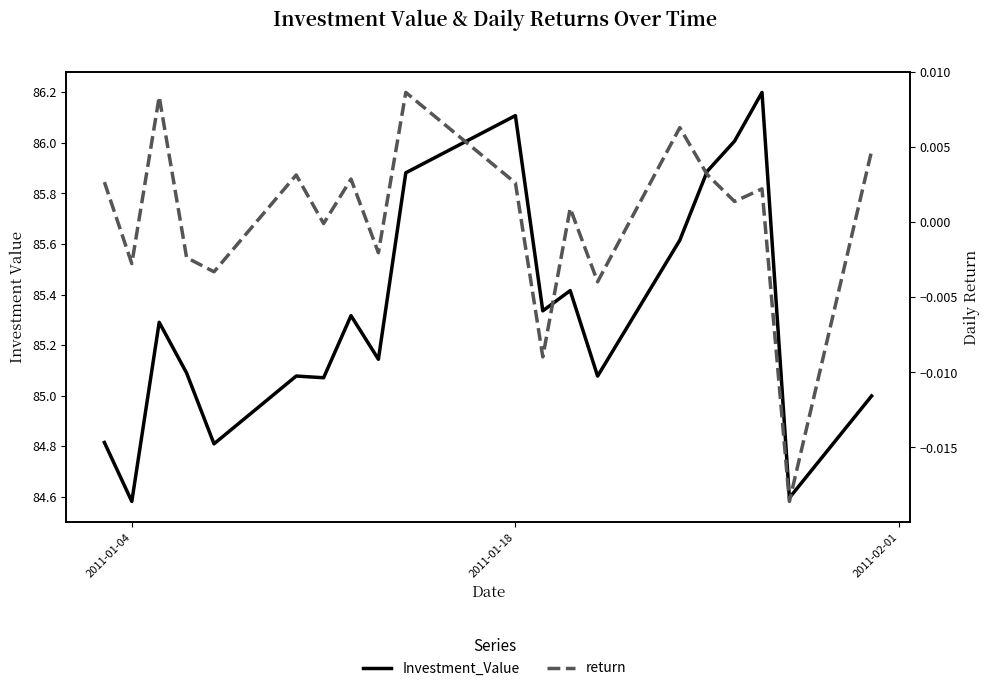

In return, how many points are higher than both neighbors (excluding endpoints)?

7